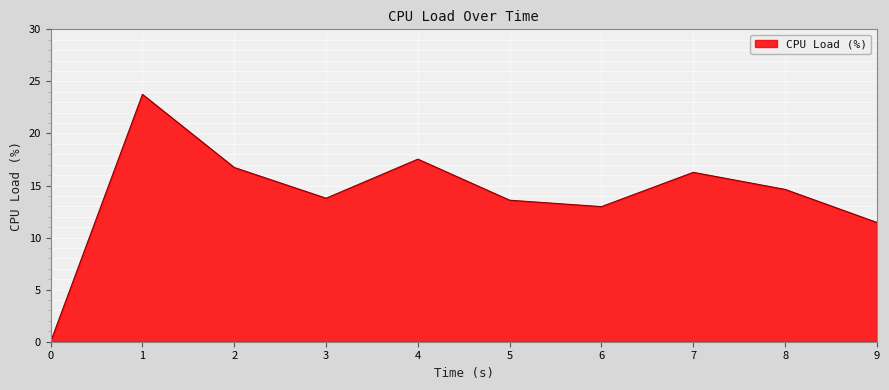

Is it true that the value at 2 is 16.7?

True